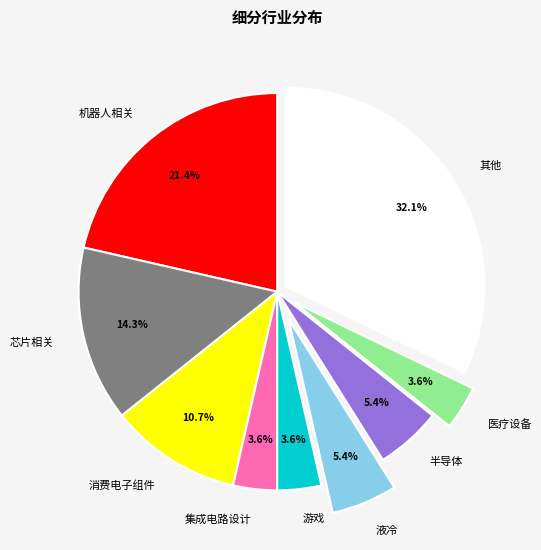

Is the sum of 液冷 and 消费电子组件 greater than half?

No